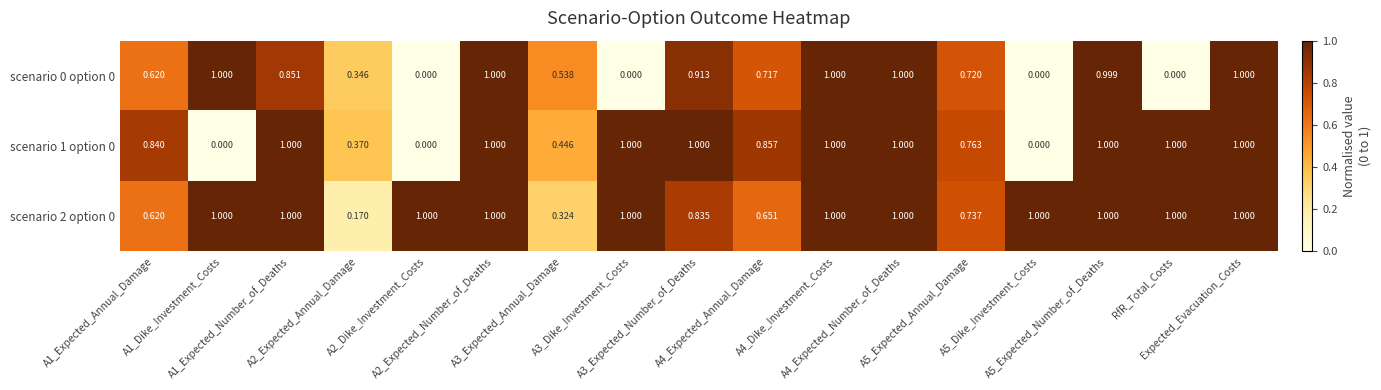

Reading left to right, list all the values displayed in this chart.

scenario 0 option 0: A1_Expected_Annual_Damage=0.6	A1_Dike_Investment_Costs=1.0	A1_Expected_Number_of_Deaths=0.9	A2_Expected_Annual_Damage=0.3	A2_Dike_Investment_Costs=0.0	A2_Expected_Number_of_Deaths=1.0	A3_Expected_Annual_Damage=0.5	A3_Dike_Investment_Costs=0.0	A3_Expected_Number_of_Deaths=0.9	A4_Expected_Annual_Damage=0.7	A4_Dike_Investment_Costs=1.0	A4_Expected_Number_of_Deaths=1.0	A5_Expected_Annual_Damage=0.7	A5_Dike_Investment_Costs=0.0	A5_Expected_Number_of_Deaths=1.0	RfR_Total_Costs=0.0	Expected_Evacuation_Costs=1.0
scenario 1 option 0: A1_Expected_Annual_Damage=0.8	A1_Dike_Investment_Costs=0.0	A1_Expected_Number_of_Deaths=1.0	A2_Expected_Annual_Damage=0.4	A2_Dike_Investment_Costs=0.0	A2_Expected_Number_of_Deaths=1.0	A3_Expected_Annual_Damage=0.4	A3_Dike_Investment_Costs=1.0	A3_Expected_Number_of_Deaths=1.0	A4_Expected_Annual_Damage=0.9	A4_Dike_Investment_Costs=1.0	A4_Expected_Number_of_Deaths=1.0	A5_Expected_Annual_Damage=0.8	A5_Dike_Investment_Costs=0.0	A5_Expected_Number_of_Deaths=1.0	RfR_Total_Costs=1.0	Expected_Evacuation_Costs=1.0
scenario 2 option 0: A1_Expected_Annual_Damage=0.6	A1_Dike_Investment_Costs=1.0	A1_Expected_Number_of_Deaths=1.0	A2_Expected_Annual_Damage=0.2	A2_Dike_Investment_Costs=1.0	A2_Expected_Number_of_Deaths=1.0	A3_Expected_Annual_Damage=0.3	A3_Dike_Investment_Costs=1.0	A3_Expected_Number_of_Deaths=0.8	A4_Expected_Annual_Damage=0.7	A4_Dike_Investment_Costs=1.0	A4_Expected_Number_of_Deaths=1.0	A5_Expected_Annual_Damage=0.7	A5_Dike_Investment_Costs=1.0	A5_Expected_Number_of_Deaths=1.0	RfR_Total_Costs=1.0	Expected_Evacuation_Costs=1.0